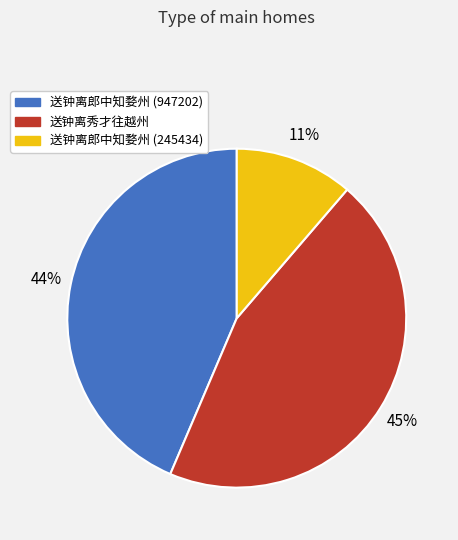

Between 送钟离秀才往越州 and 送钟离郎中知婺州 (947202), which is larger?

送钟离秀才往越州